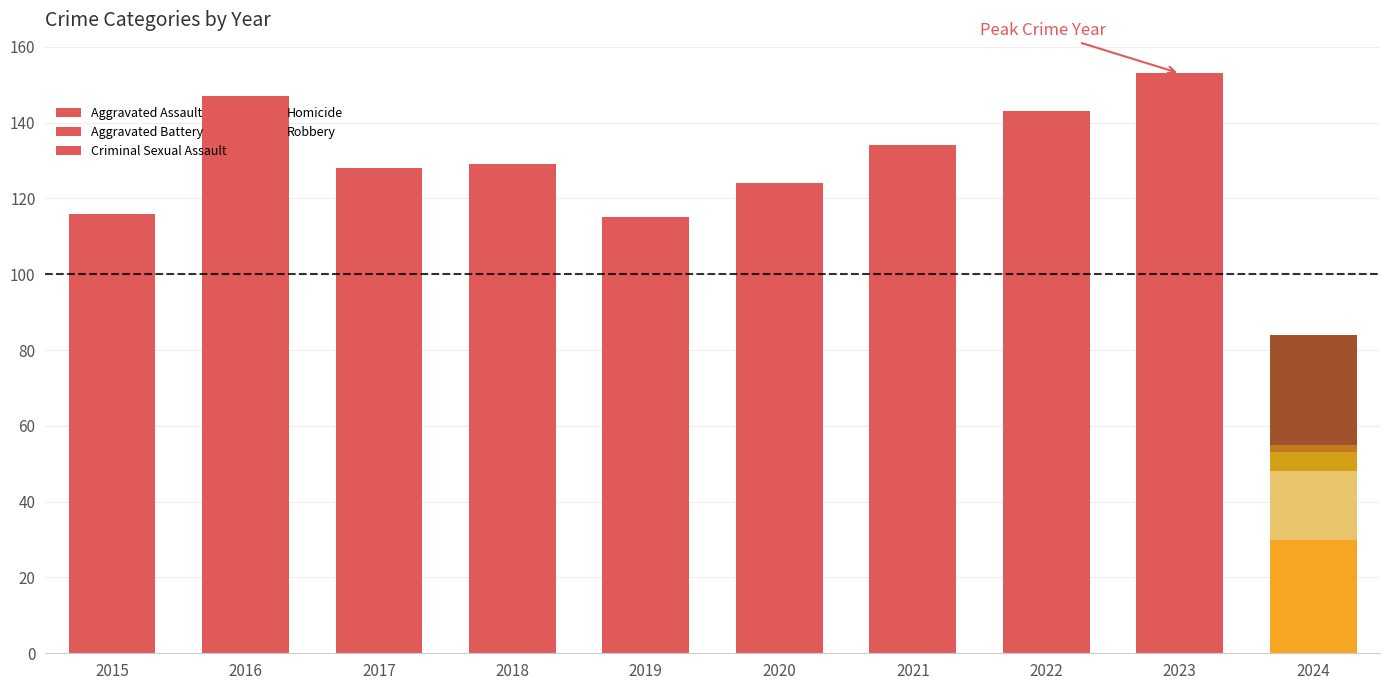

Between 2016 and 2023, which series saw the biggest shift?

Aggravated Assault